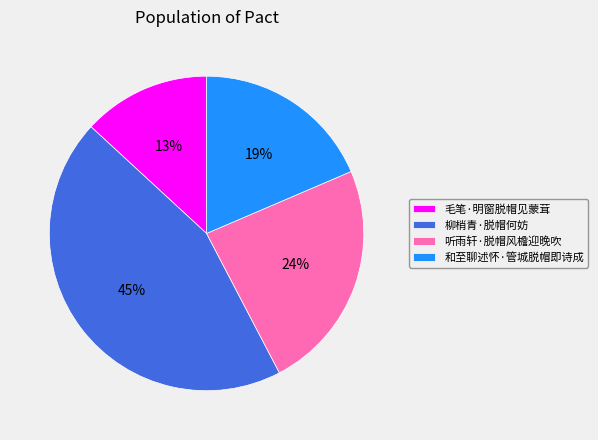

Which slice is the largest?

柳梢青·脱帽何妨